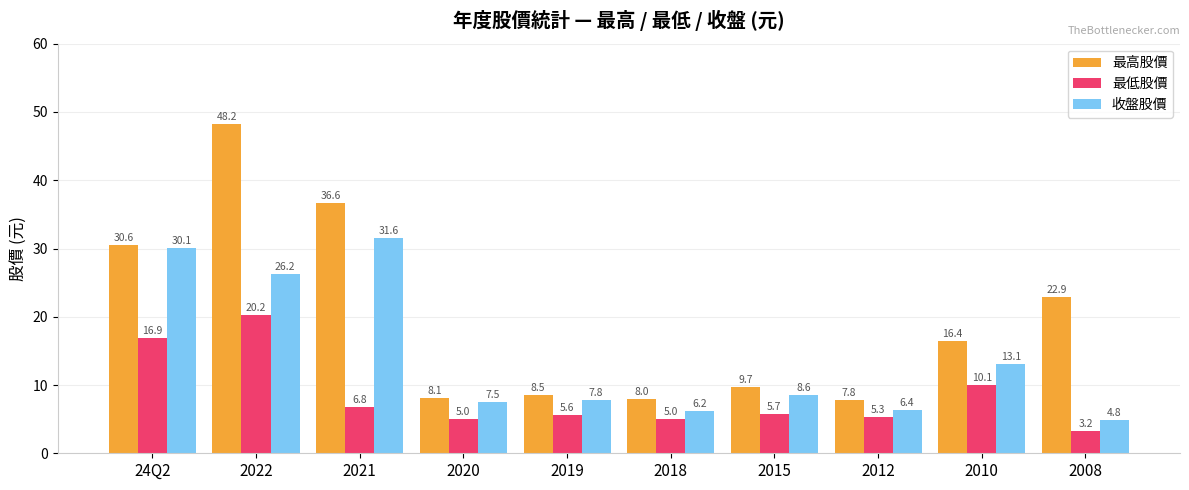

What is the spread (max minus min) of values at 2012?

2.5